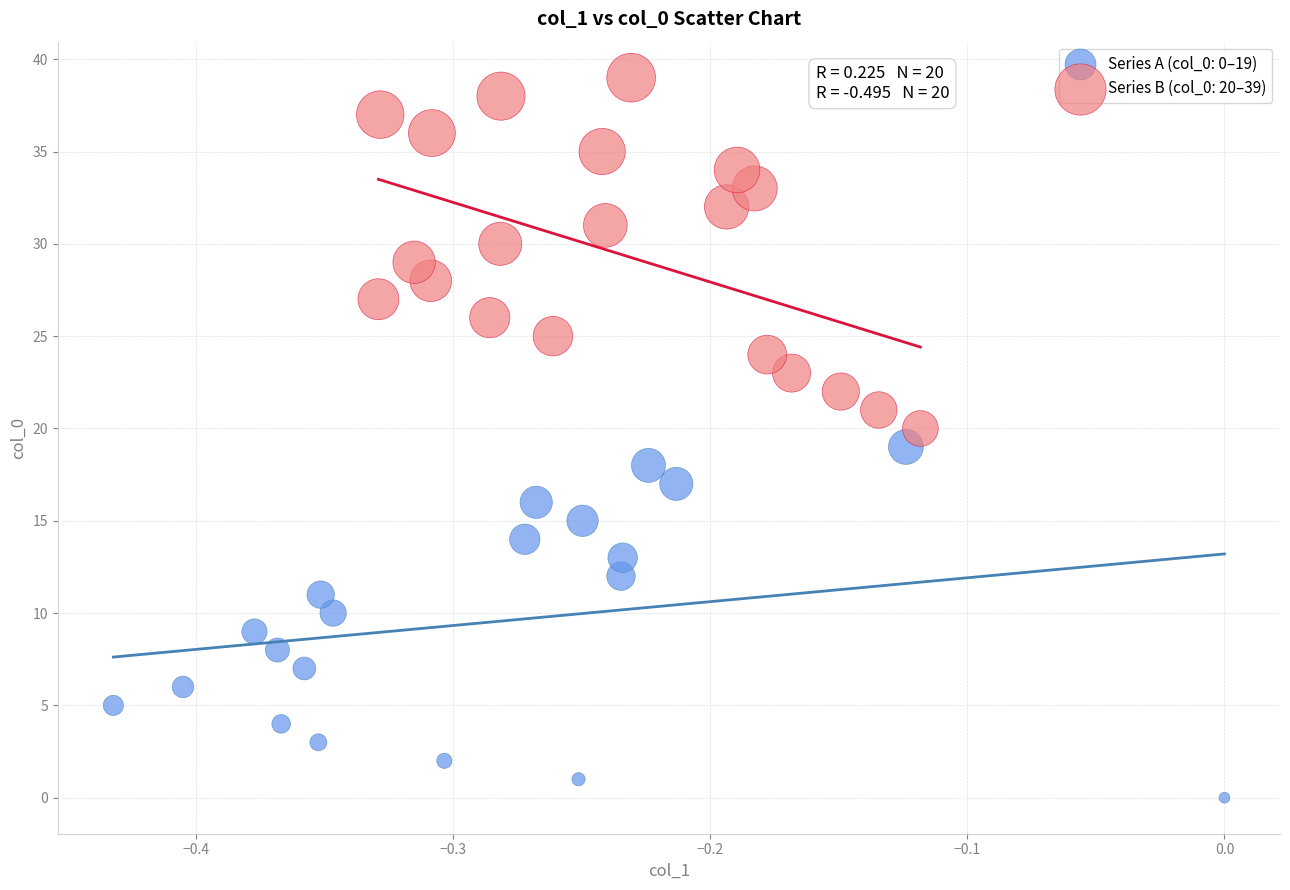

Which series reaches the maximum Y coordinate?

Series B (col_0: 20–39)